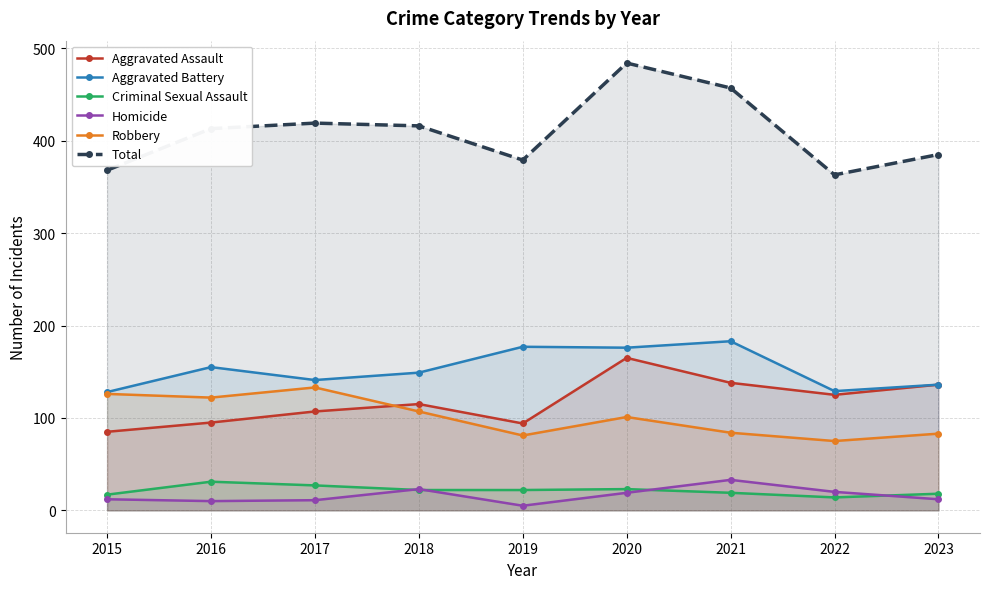

Where is the first local maximum for Total?

2017